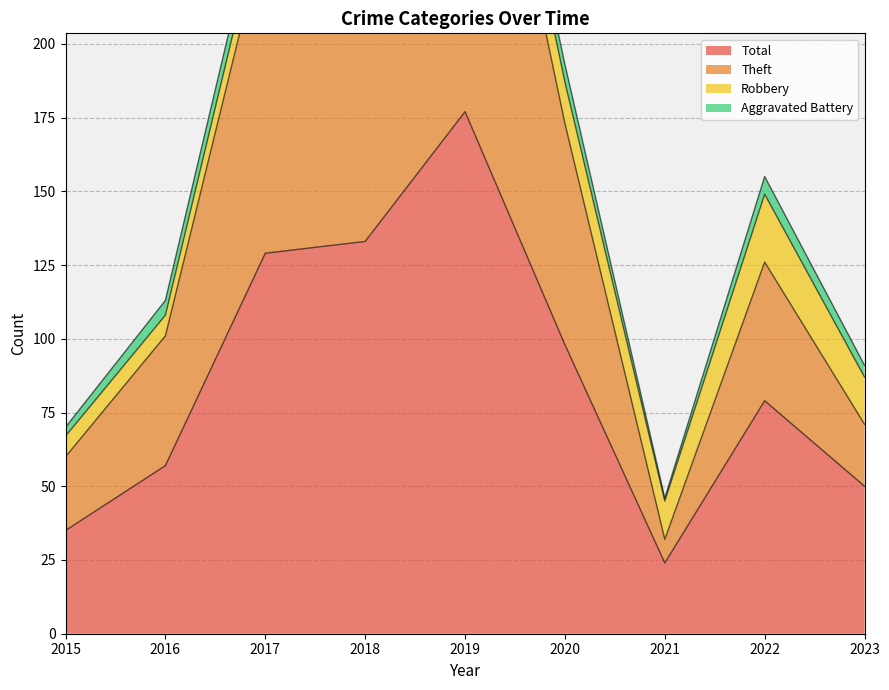

Which category has the lowest value across all series?

2021